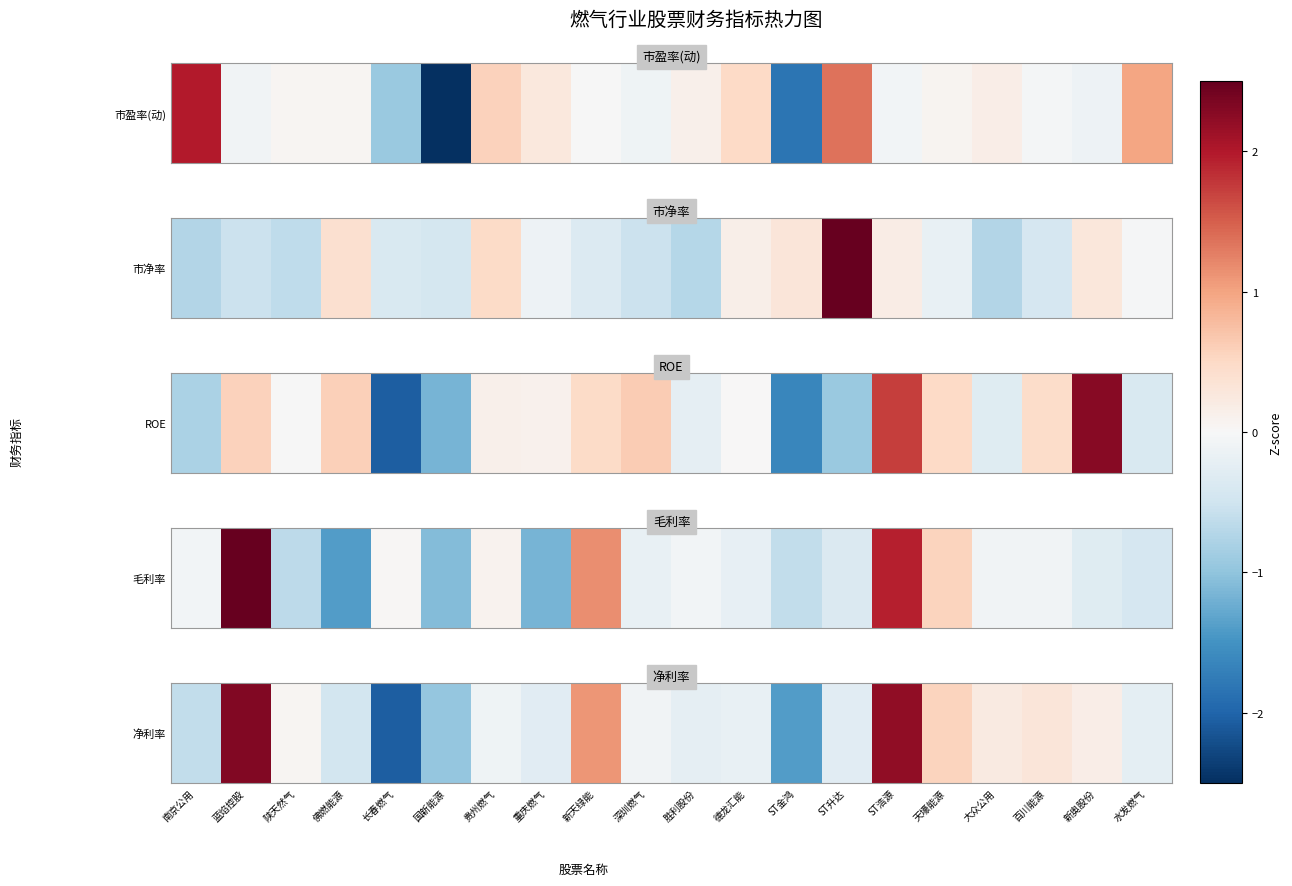

What is the greatest value displayed?

2.3